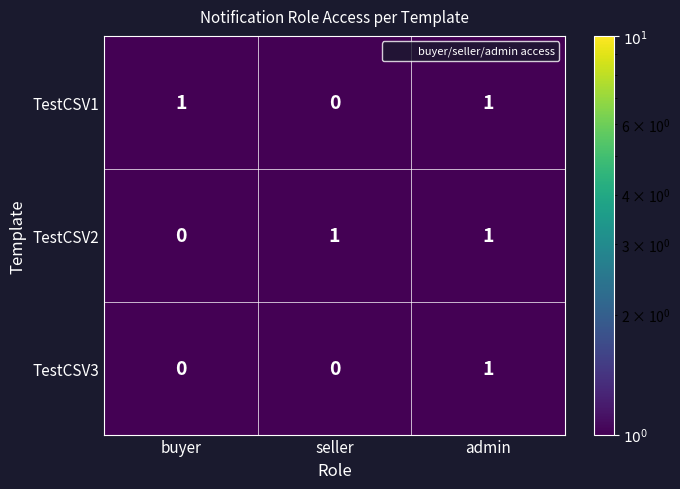

How many distinct data groups are displayed?

3